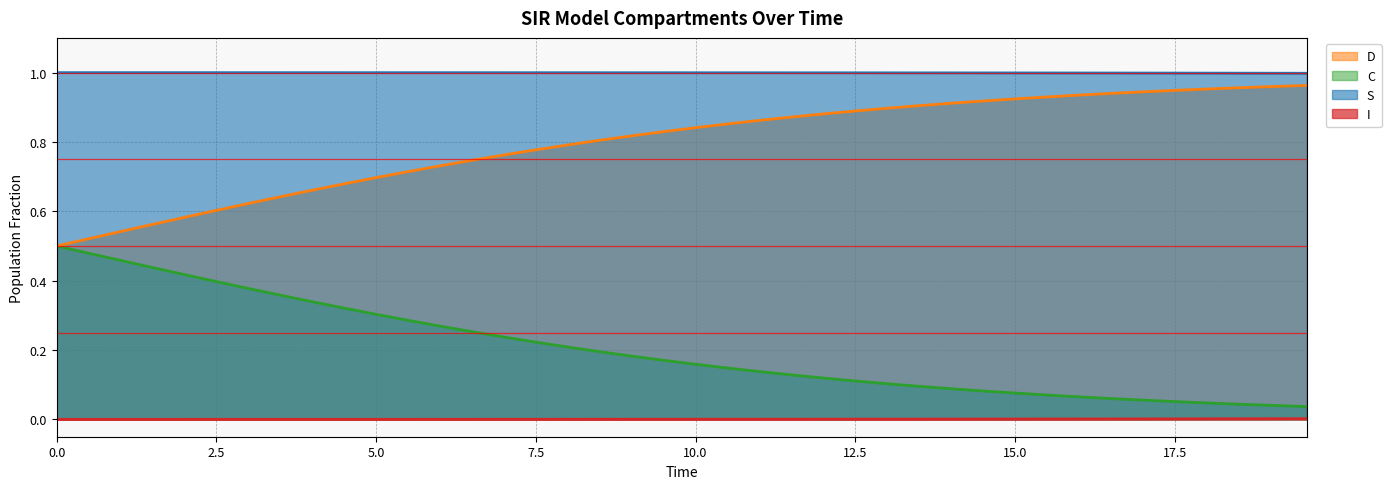

What is the difference between the second highest and minimum values in the D (line) series?

0.5